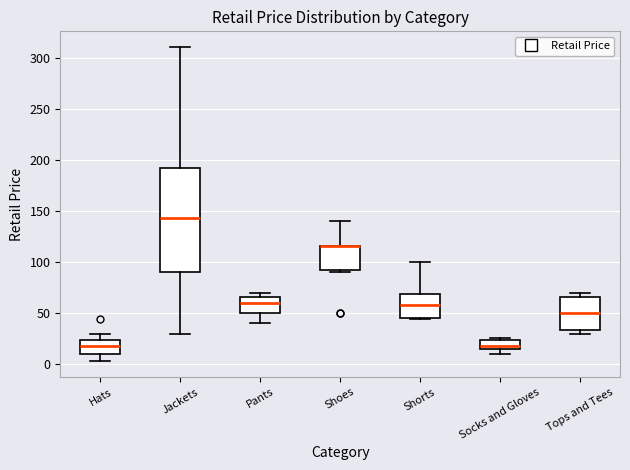

Where does the upper whisker of the box for Hats end on the y-axis? The values are not printed on the chart, so give them approximately, as read against the axis.

30